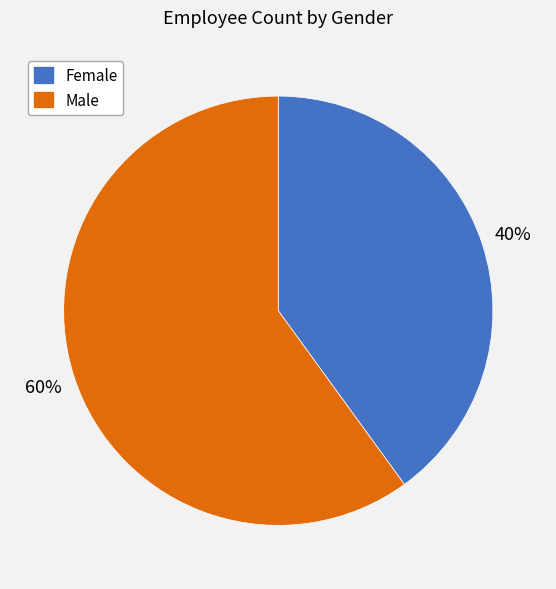

To the nearest percent, what portion does Male represent?

60%